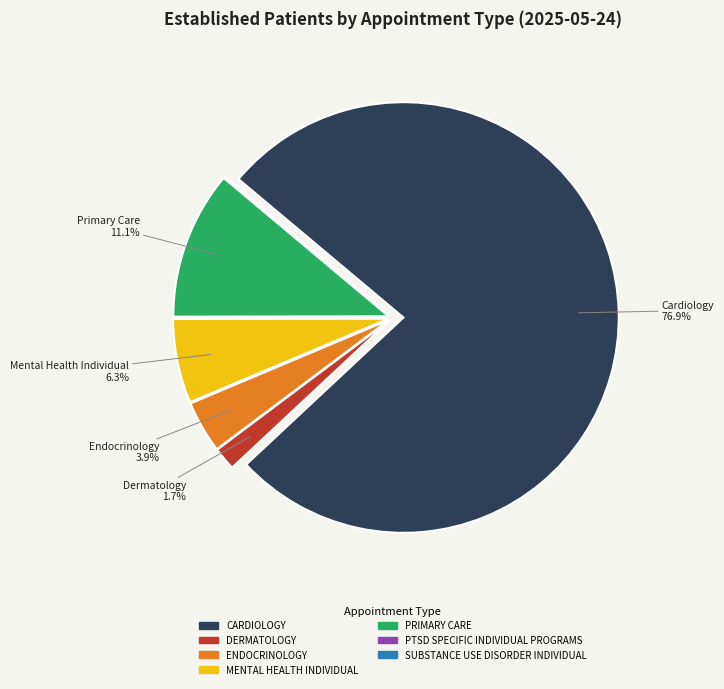

Which slice represents more than half of the pie?

CARDIOLOGY